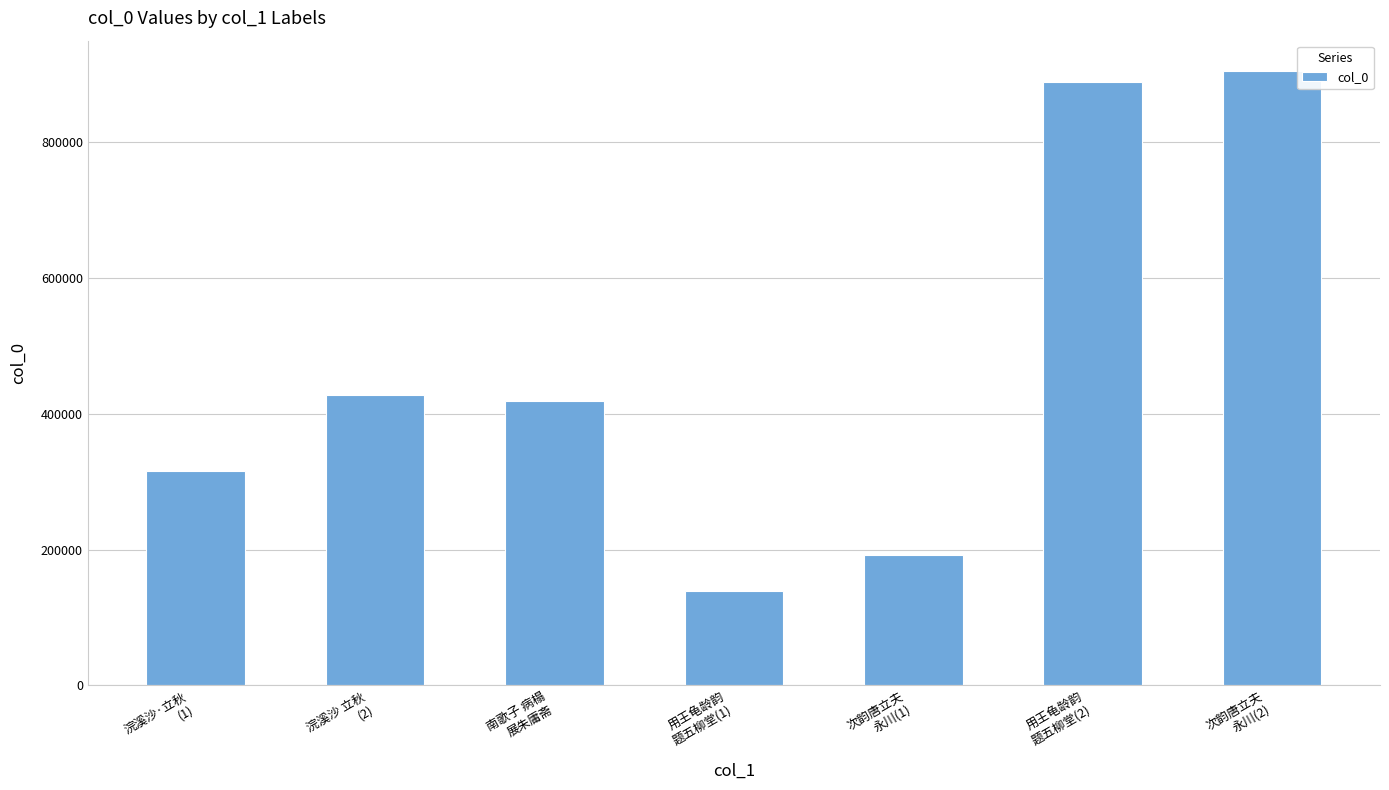

What is the greatest value displayed?

904674